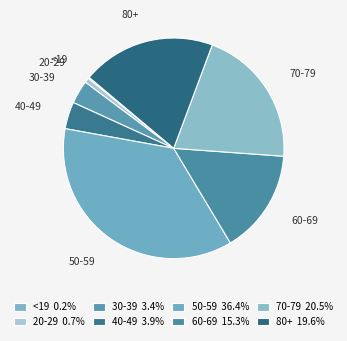

Is the sum of 20-29 and 40-49 greater than half?

No